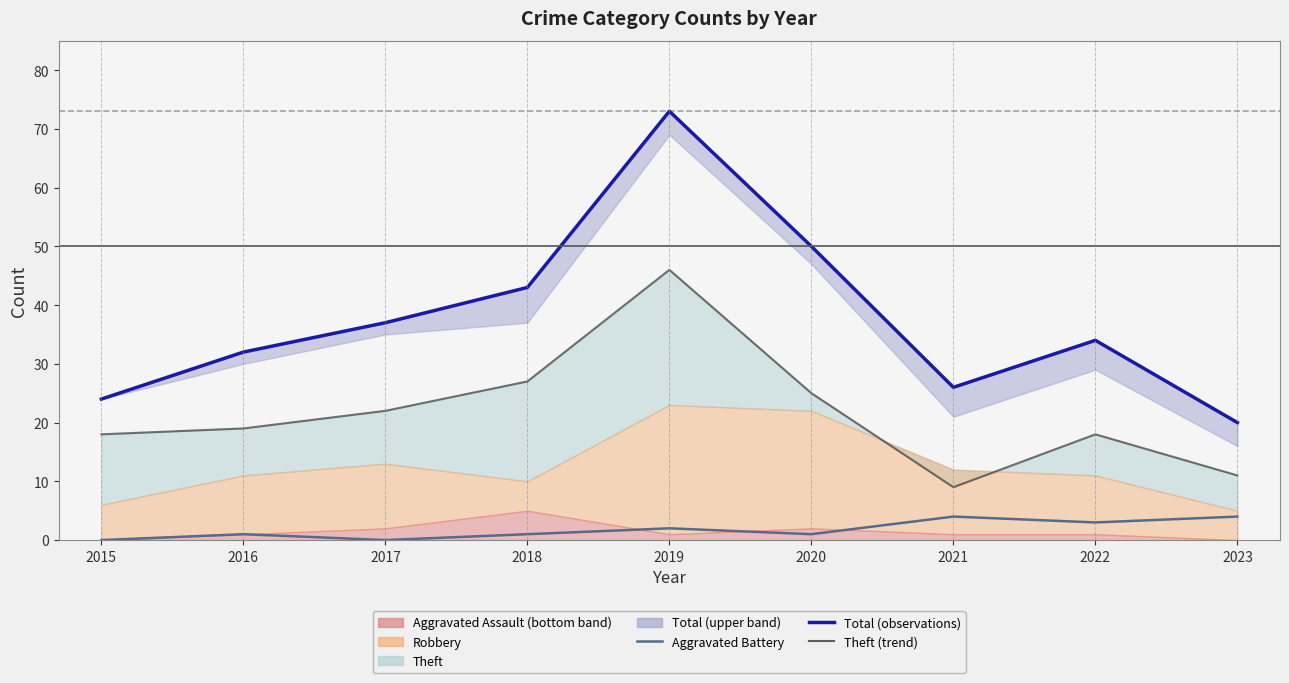

Reading right to left, list all the values displayed in this chart.

Aggravated Battery (median-style): 4	3	4	1	2	1	0	1	0
Total (observations): 20	34	26	50	73	43	37	32	24
Theft (trend): 11	18	9	25	46	27	22	19	18